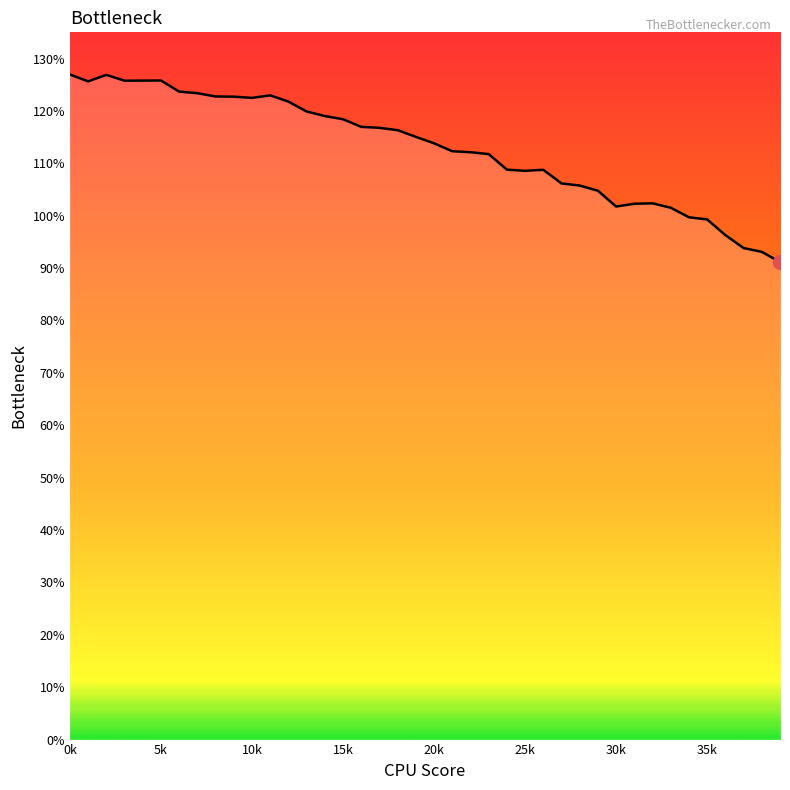

What is the maximum value shown in the chart?

127.0